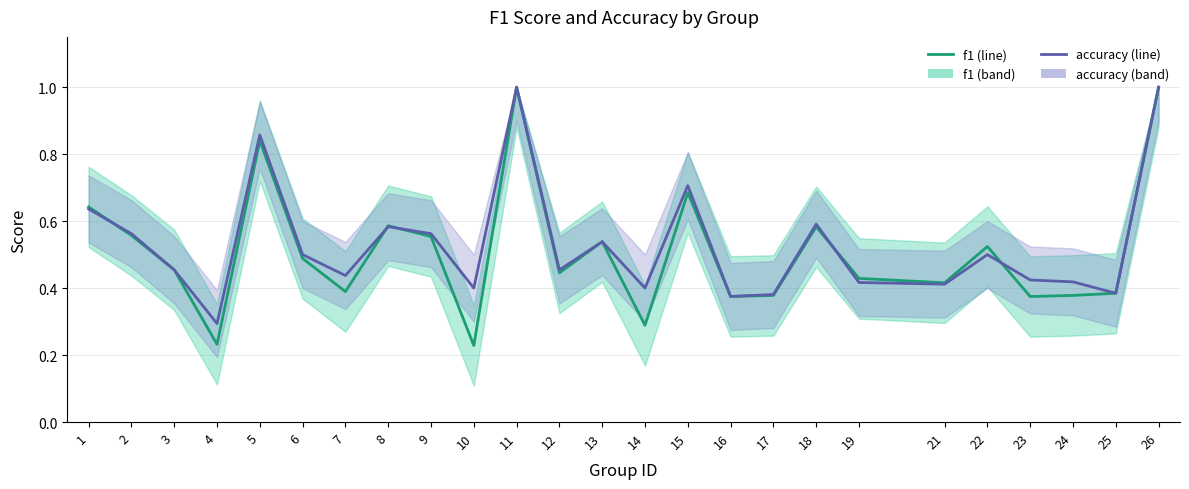

Reading left to right, list all the values displayed in this chart.

f1: 0.6	0.6	0.5	0.2	0.8	0.5	0.4	0.6	0.6	0.2	1.0	0.4	0.5	0.3	0.7	0.4	0.4	0.6	0.4	0.4	0.5	0.4	0.4	0.4	1.0
accuracy: 0.6	0.6	0.5	0.3	0.9	0.5	0.4	0.6	0.6	0.4	1.0	0.5	0.5	0.4	0.7	0.4	0.4	0.6	0.4	0.4	0.5	0.4	0.4	0.4	1.0